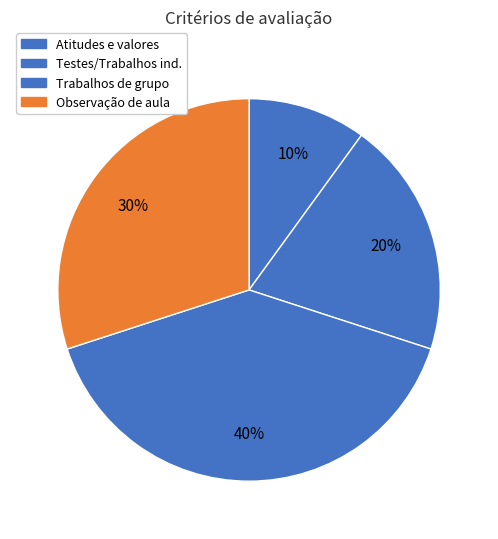

How many segments does this pie chart have?

4